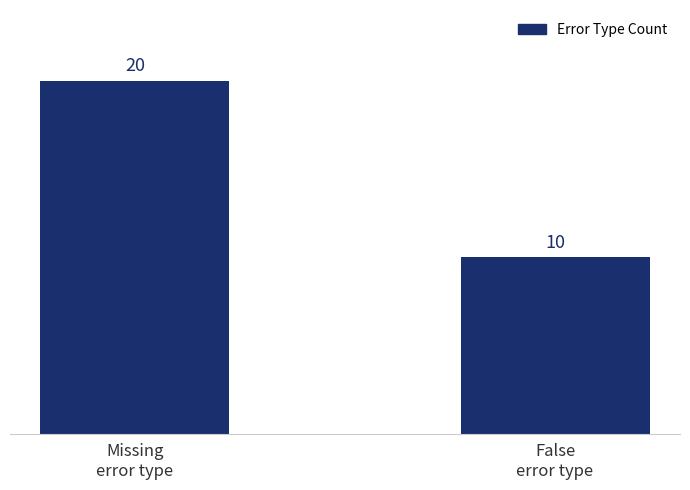

Which label corresponds to the largest value in the chart?

Missing
error type